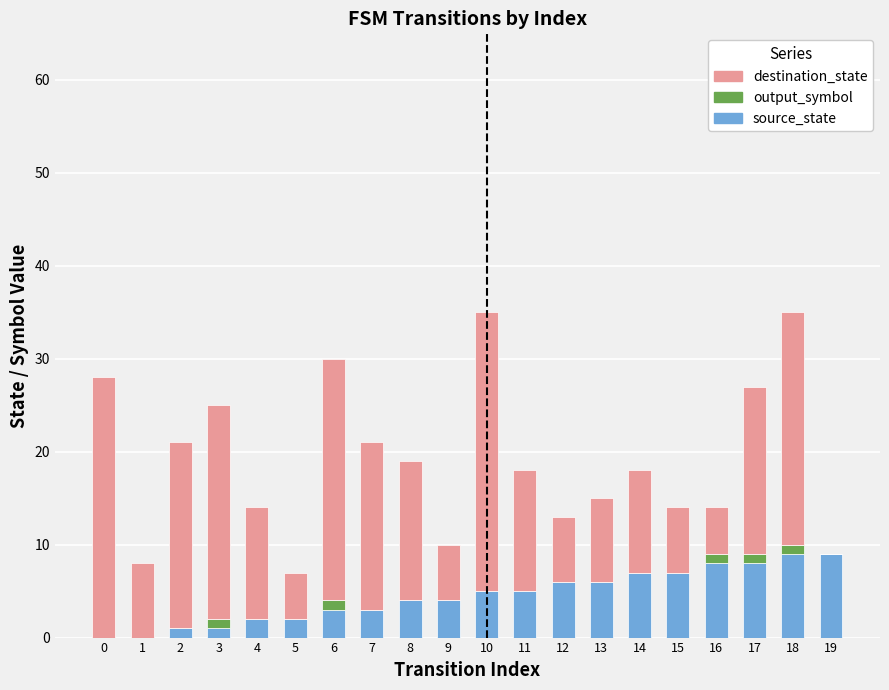

The value of source_state at 10 is 8. True or false?

False